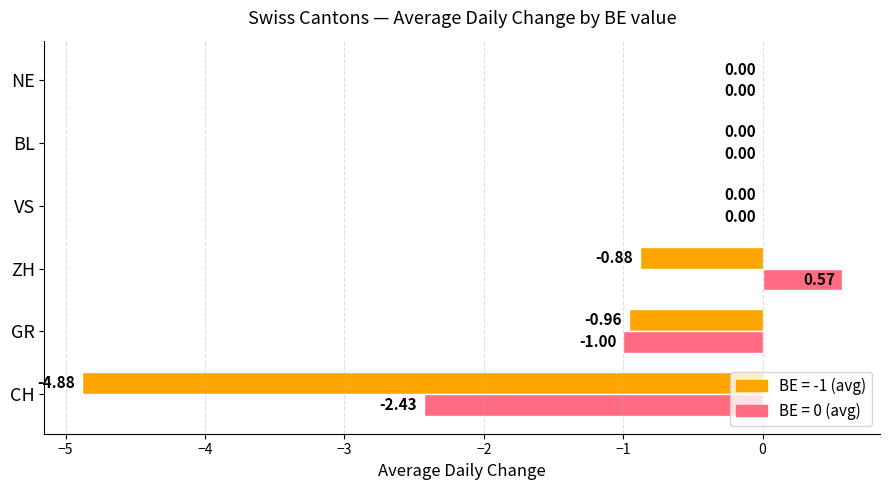

What is the sum of the BE = -1 (avg) values at GR and VS?

-1.0